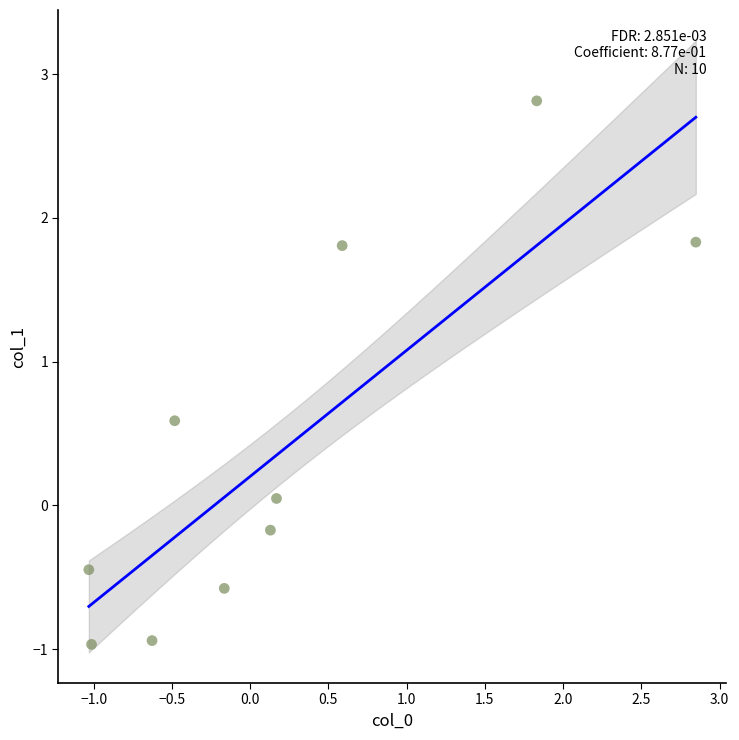

What is the range of Y values (max minus min)?

3.8